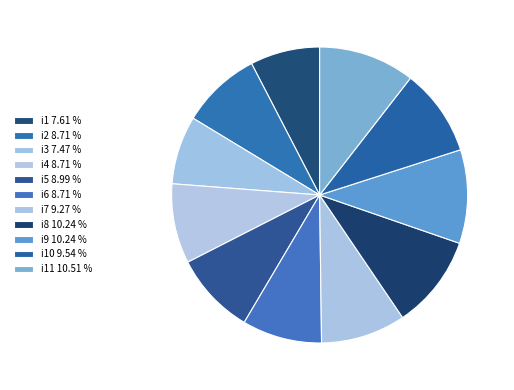

Rank the categories by value from lowest to highest.

i3, i1, i2, i4, i6, i5, i7, i10, i8, i9, i11